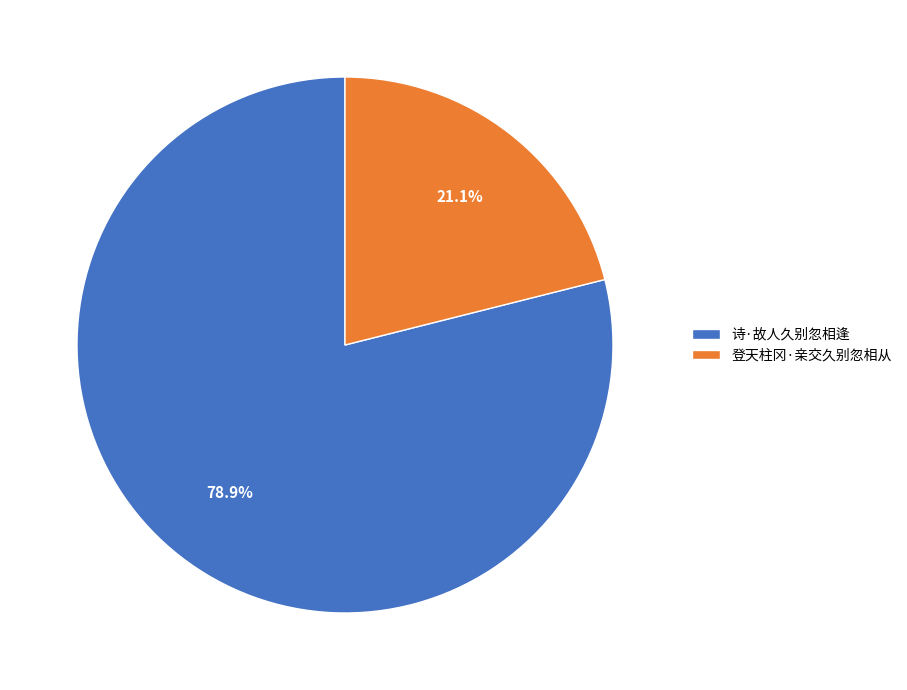

To the nearest percent, what portion does 诗·故人久别忽相逢 represent?

79%